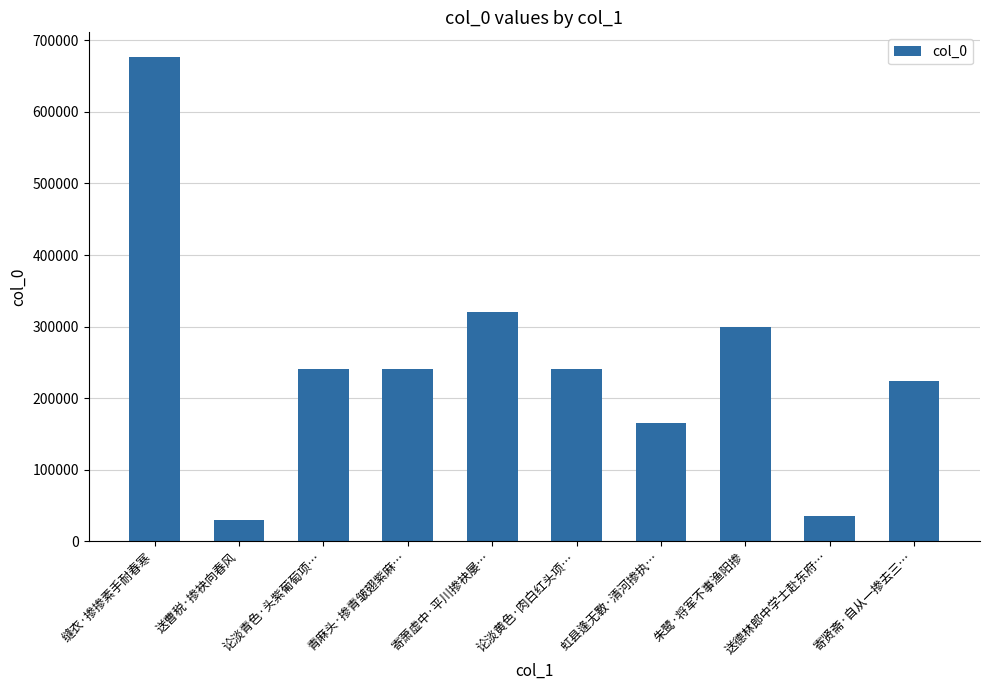

At which label is the value closest to 353267?

寄萧虚中·平川掺袂屡…